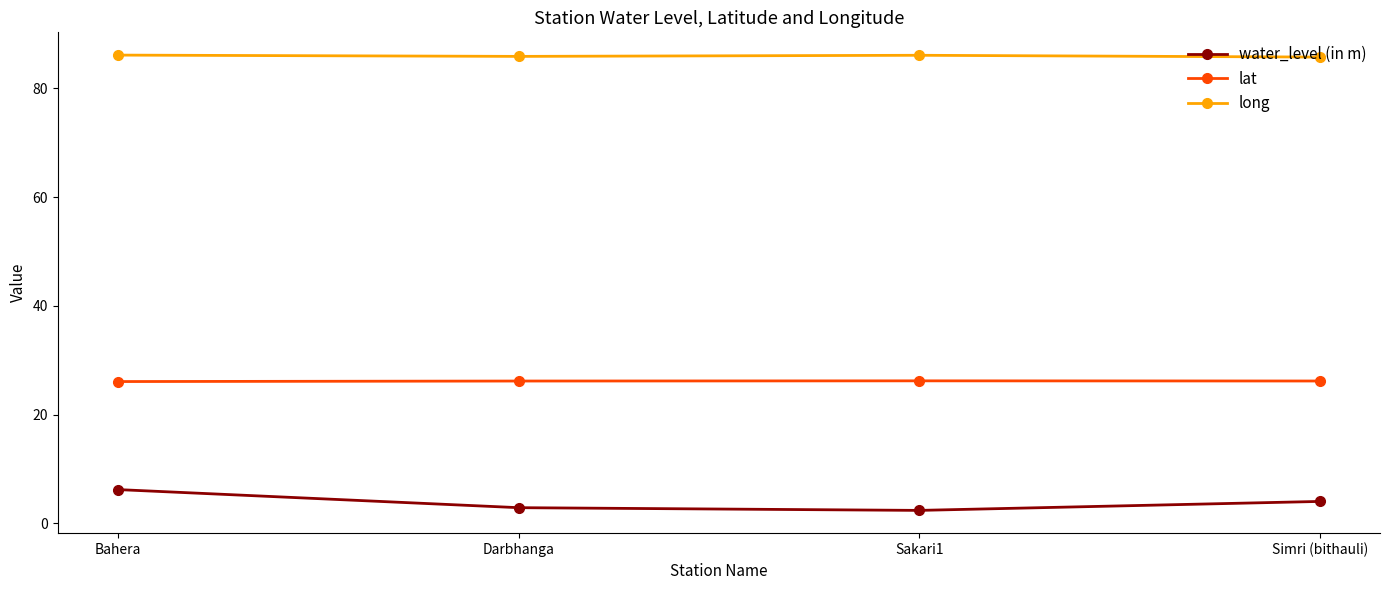

What value does the long series have at Simri (bithauli)?

85.8